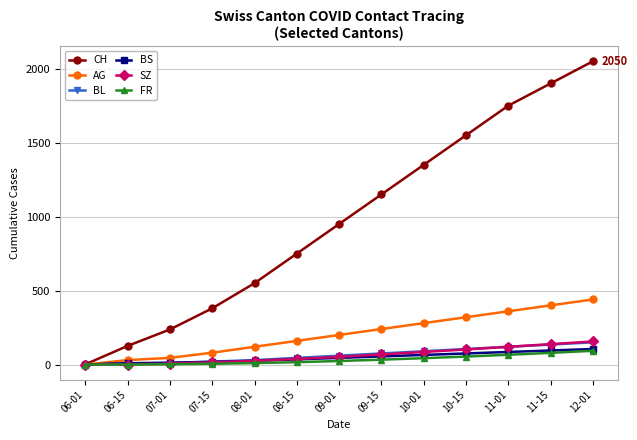

What value does the AG series have at 11-15, to the nearest 5?

400